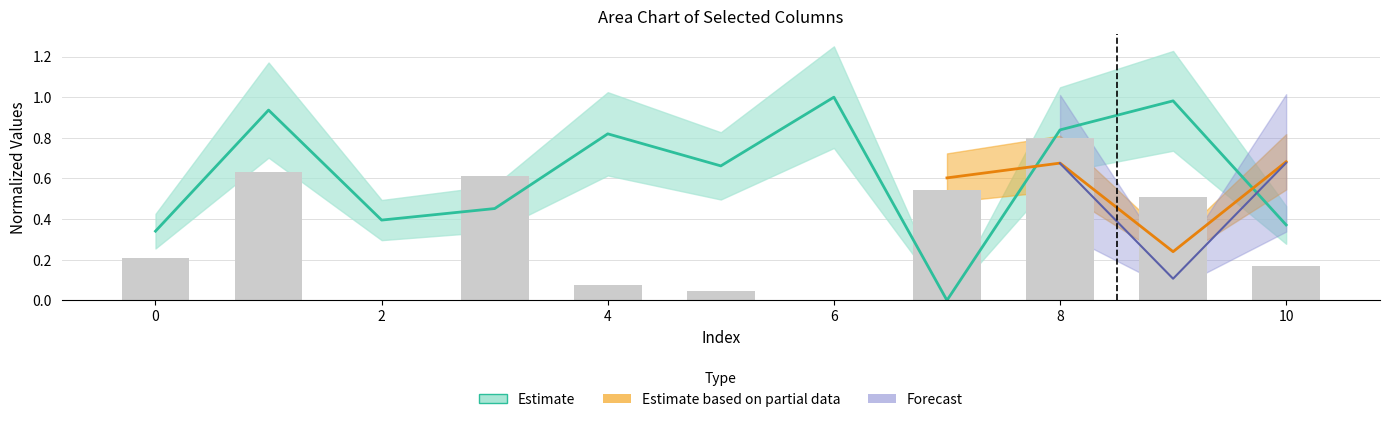

What is the difference between the maximum and minimum values?

0.8